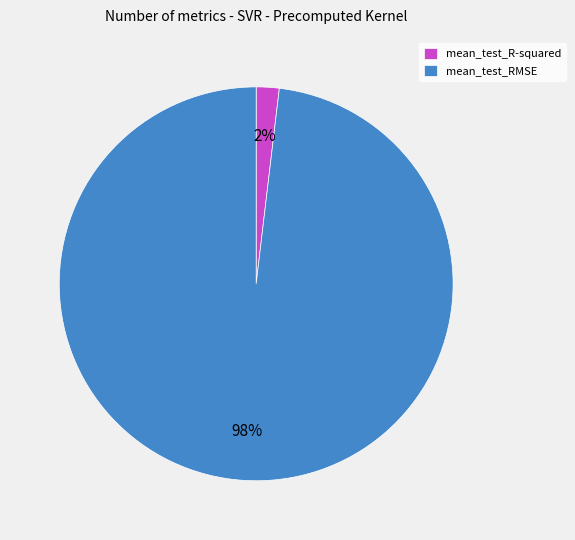

Between mean_test_R-squared and mean_test_RMSE, which is larger?

mean_test_RMSE